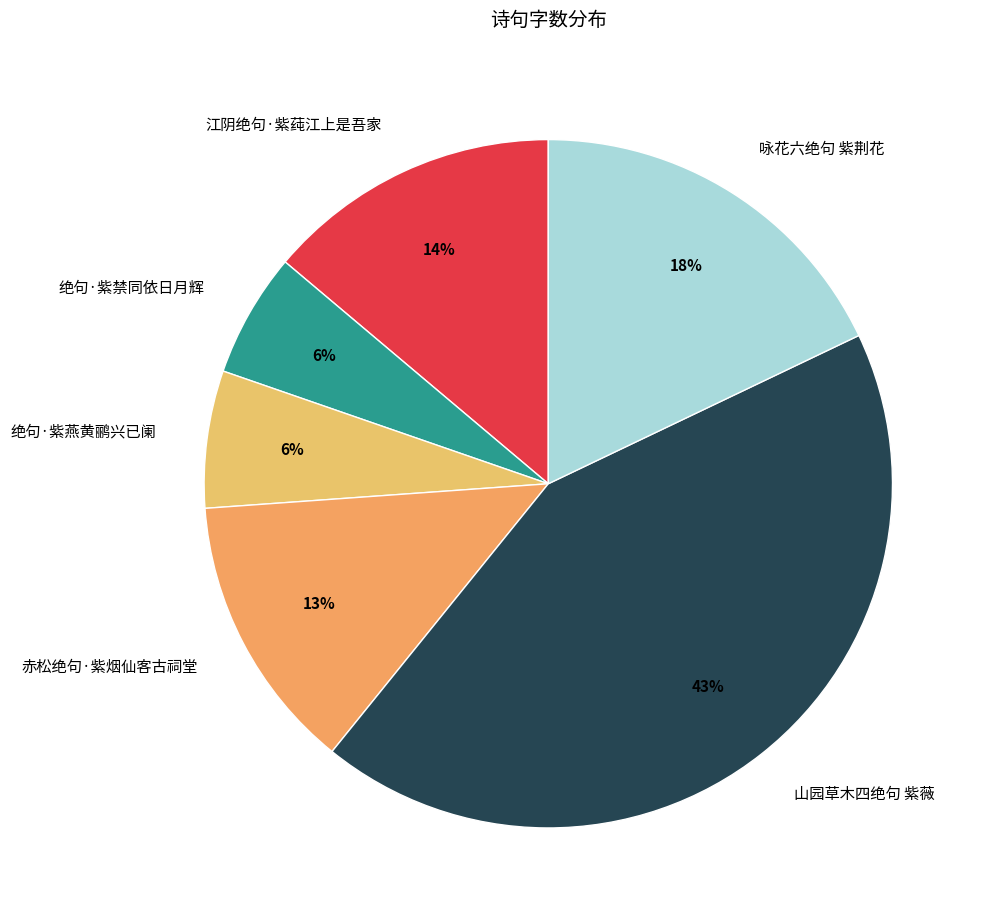

What is the largest slice in the pie chart?

山园草木四绝句 紫薇